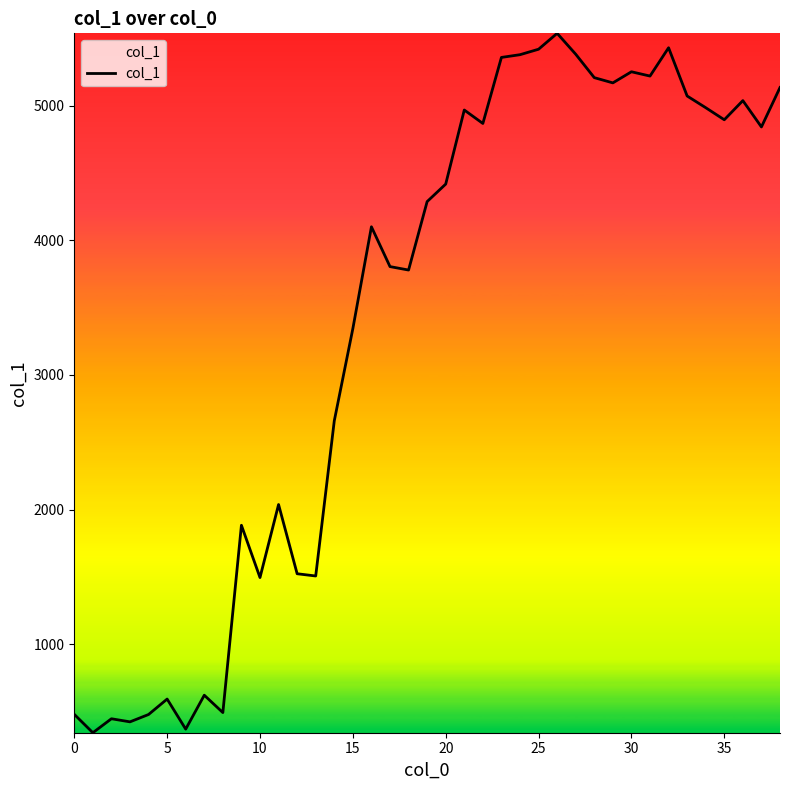

How many series are shown in this chart?

1